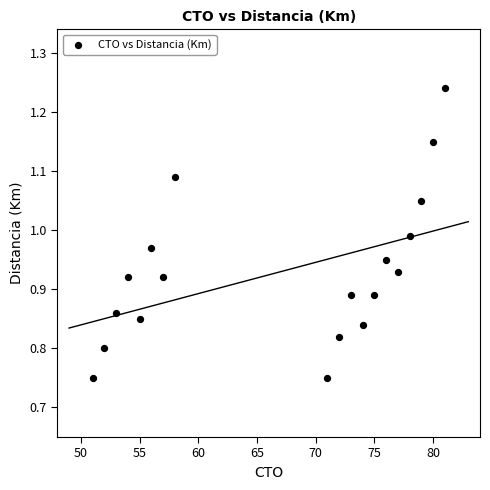

What is the range of X values (max minus min)?

30.0